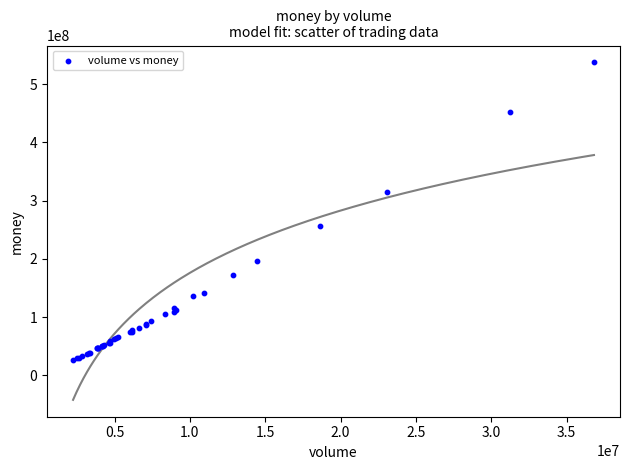

What Y value in the scatter plot is closest to 281657876?

256884451.3